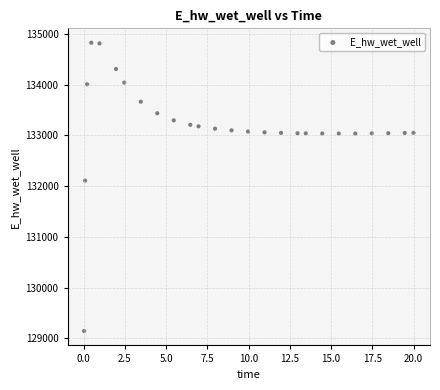

What Y value in the scatter plot is closest to 131984?

132108.2